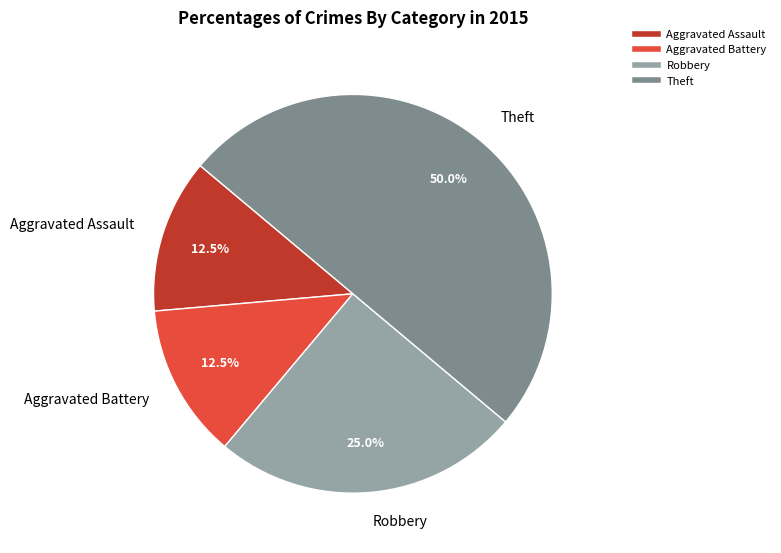

Which has a higher value, Aggravated Battery or Theft?

Theft